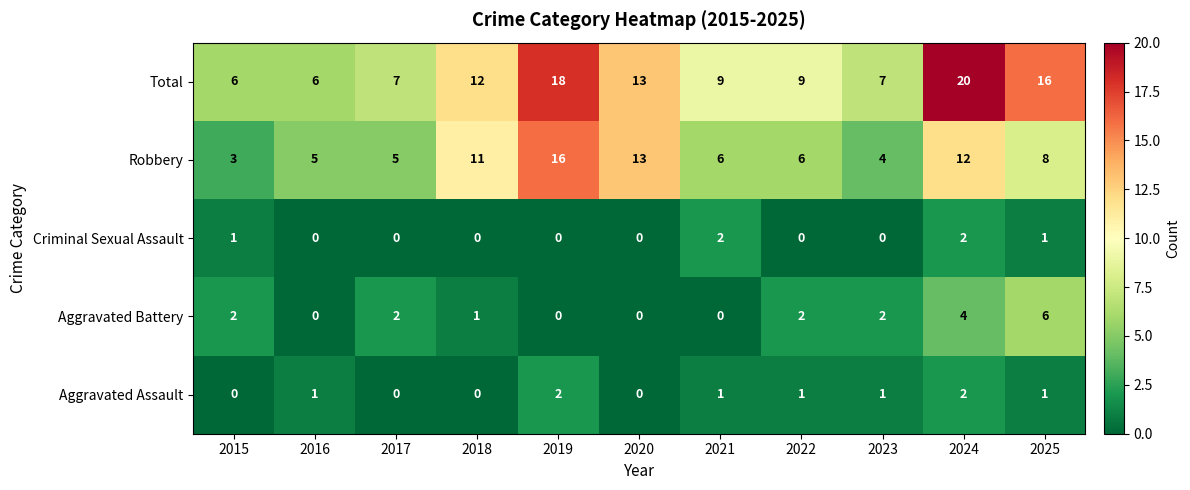

What is the sum of all Aggravated Assault values?

9